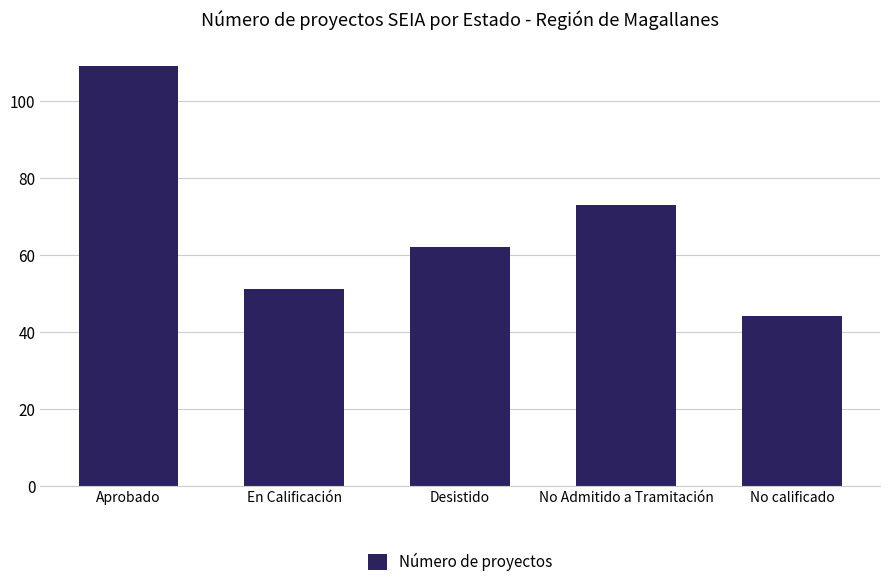

The value at No calificado is 58. True or false?

False